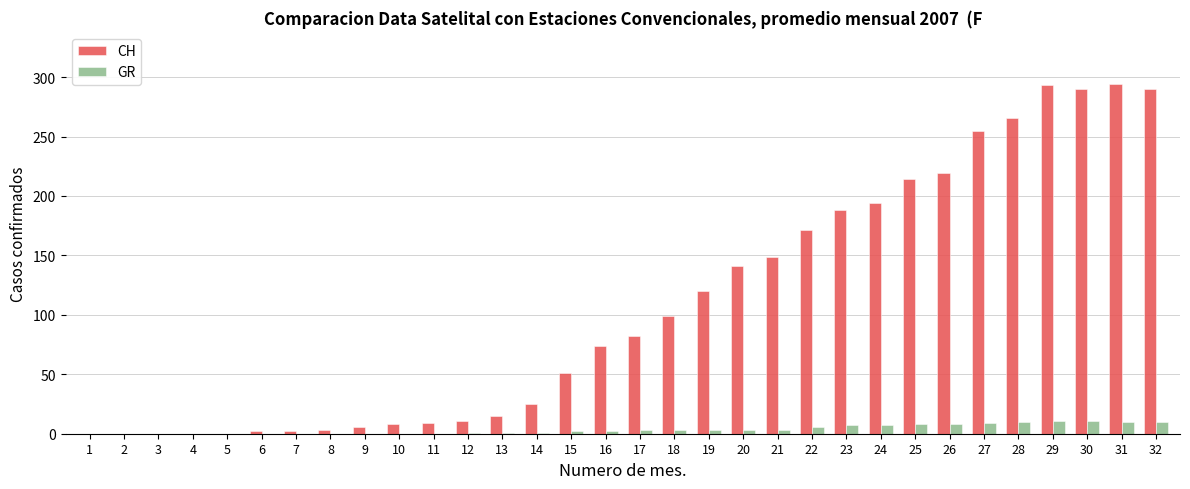

How many groups of bars are there?

32